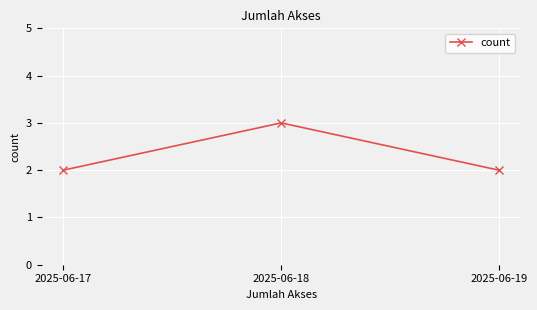

What is the difference between the values at 2025-06-18 and 2025-06-17?

1